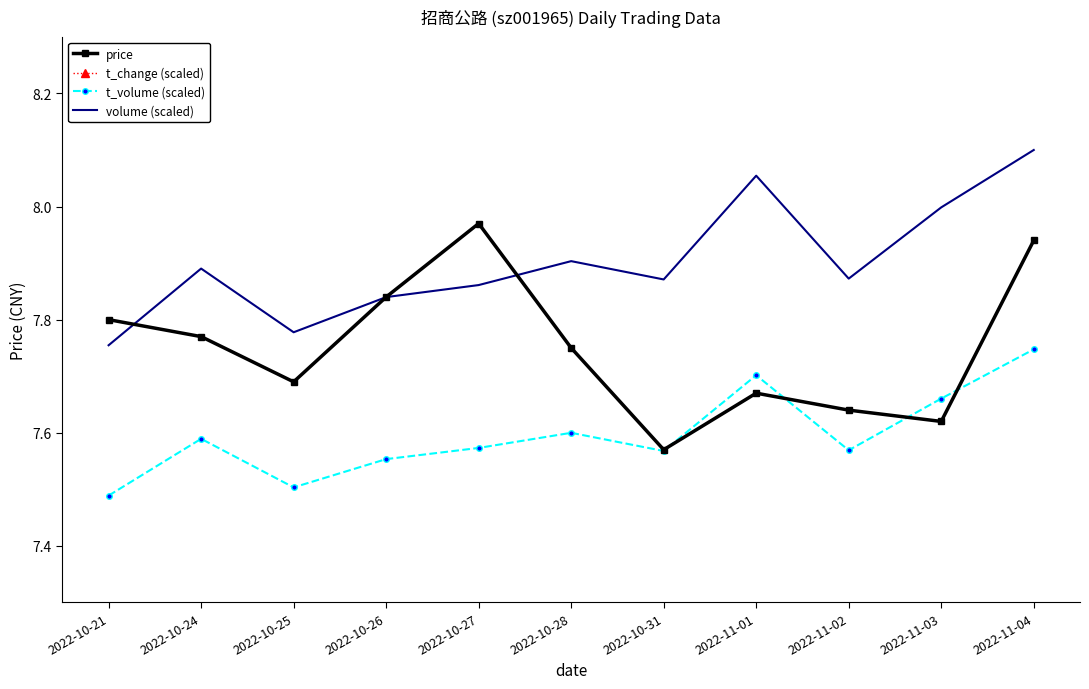

Which category has the highest value across all series?

2022-11-04